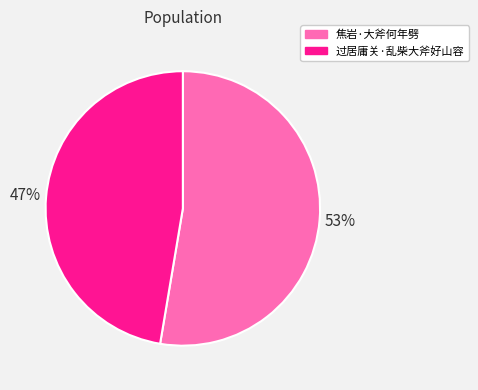

What is the largest slice in the pie chart?

焦岩·大斧何年劈